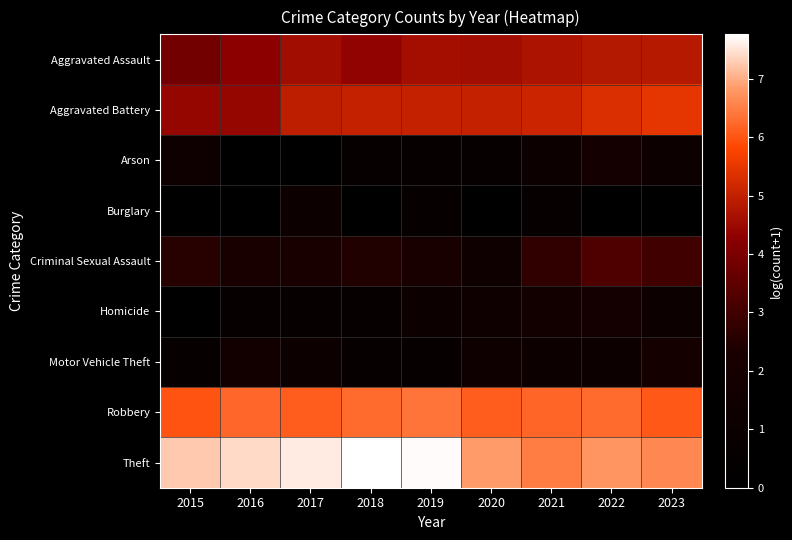

At which category is the sum across all series the highest?

2022